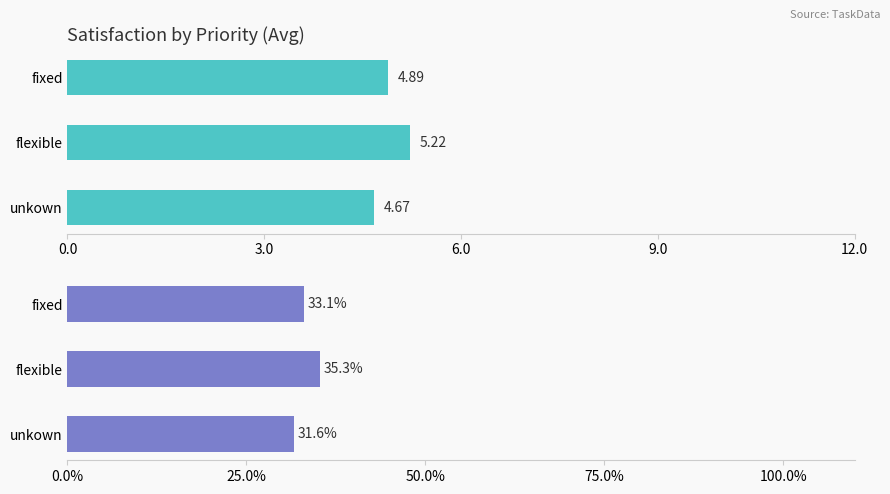

Which series has the widest spread of values?

satisfaction %